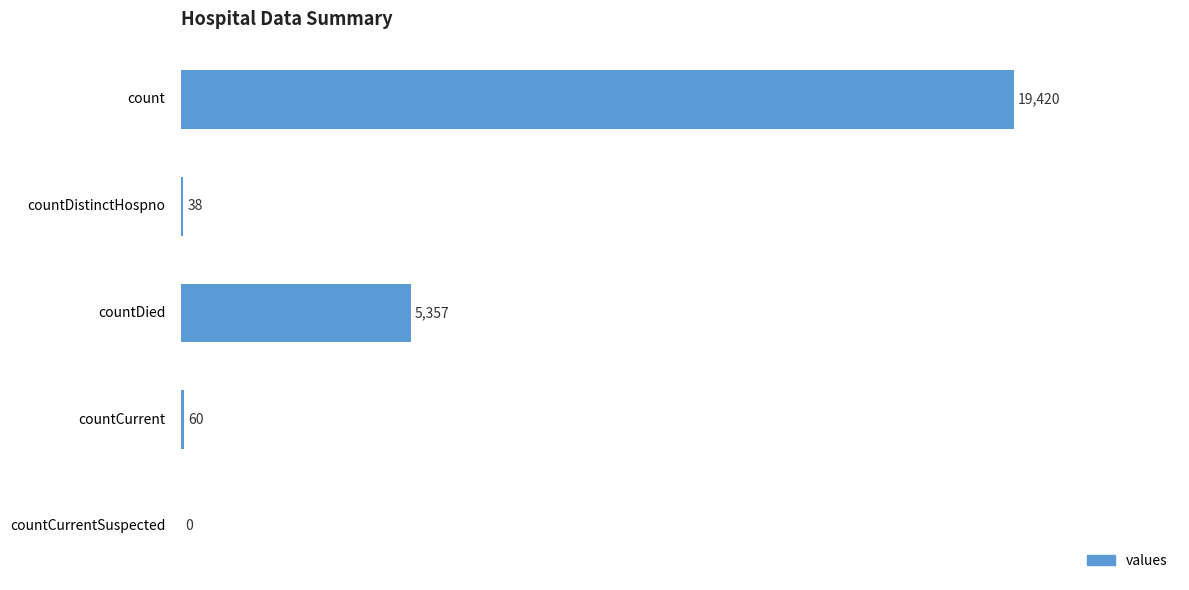

Which category has the highest value across all series?

count